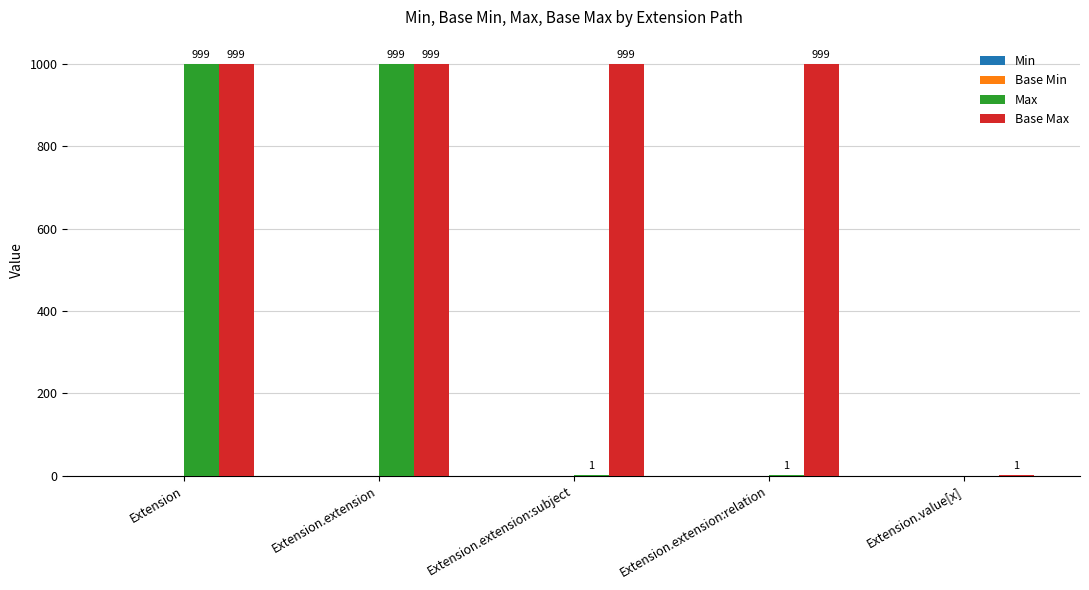

True or false: Base Max has a value of 1 at Extension.value[x].

True